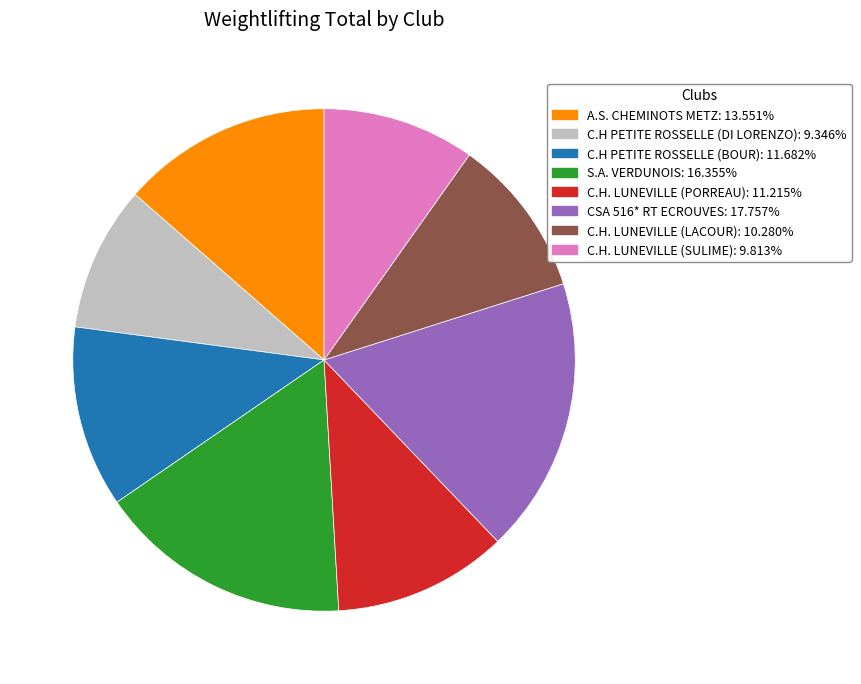

Which category has the biggest portion of the pie?

CSA 516* RT ECROUVES